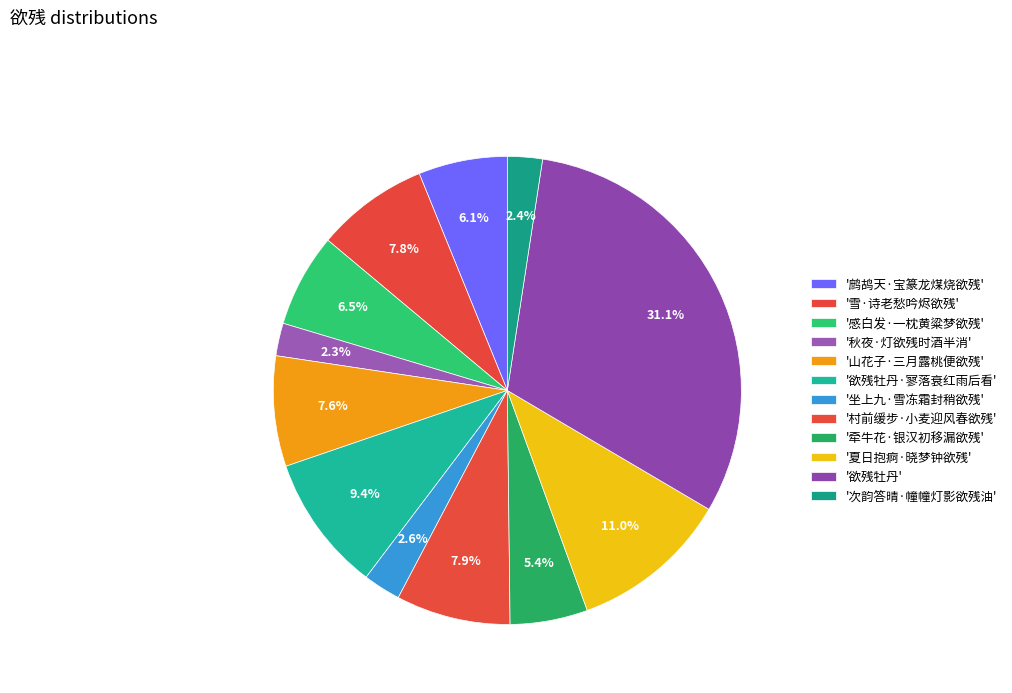

How many segments does this pie chart have?

12